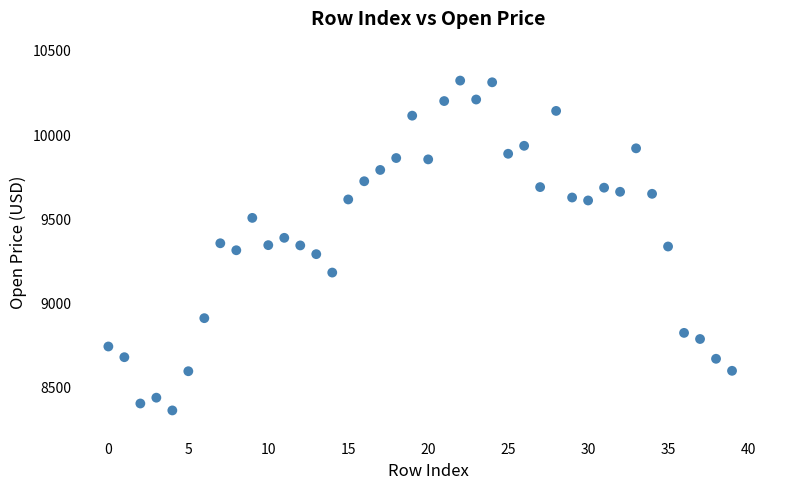

What is the range of Y values (max minus min)?

1959.6